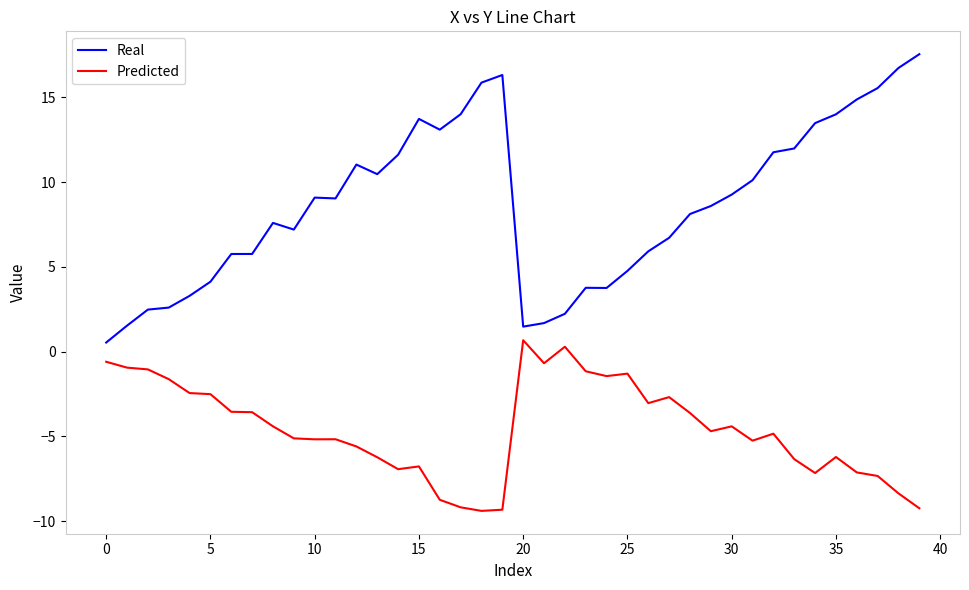

List the series in order of their peak value, highest first.

Real, Predicted